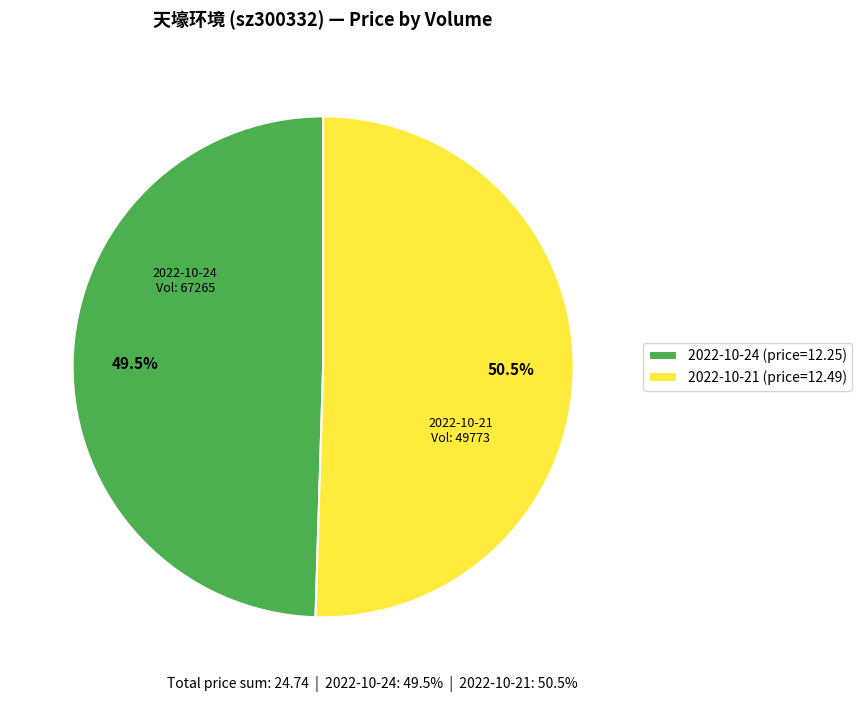

What is the ratio of the value at 2022-10-24 (price=12.25) to the value at 2022-10-21 (price=12.49)?

1.0